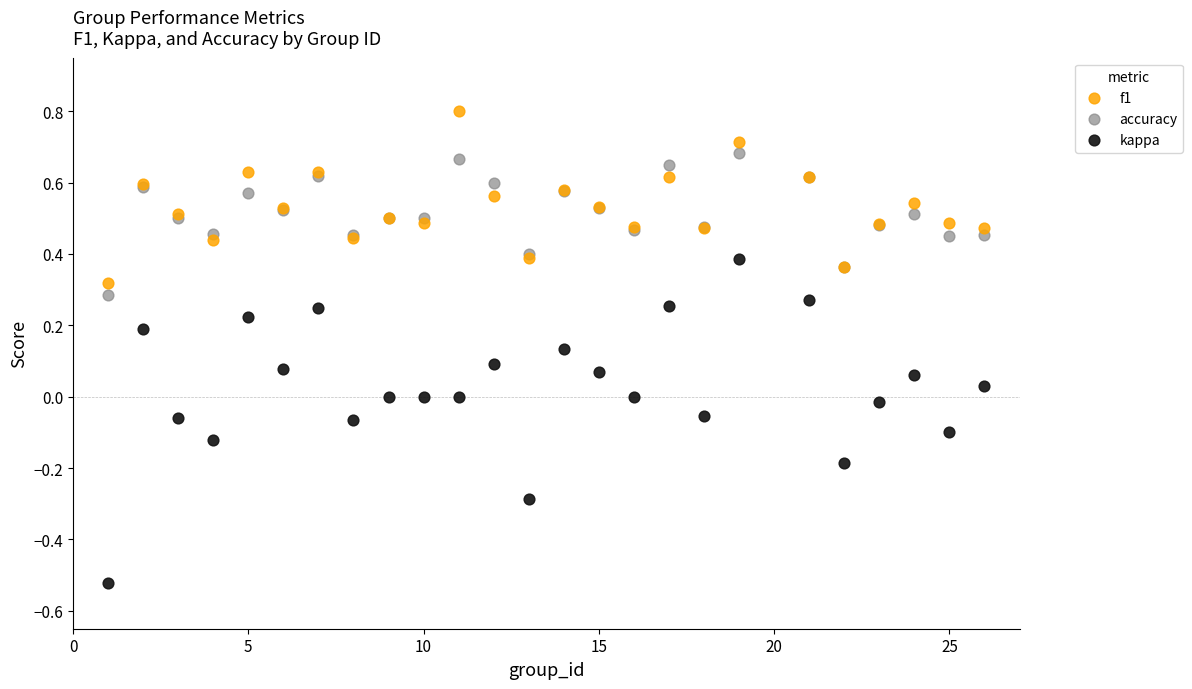

What is the X range (max minus min) for the scatter plot?

25.0